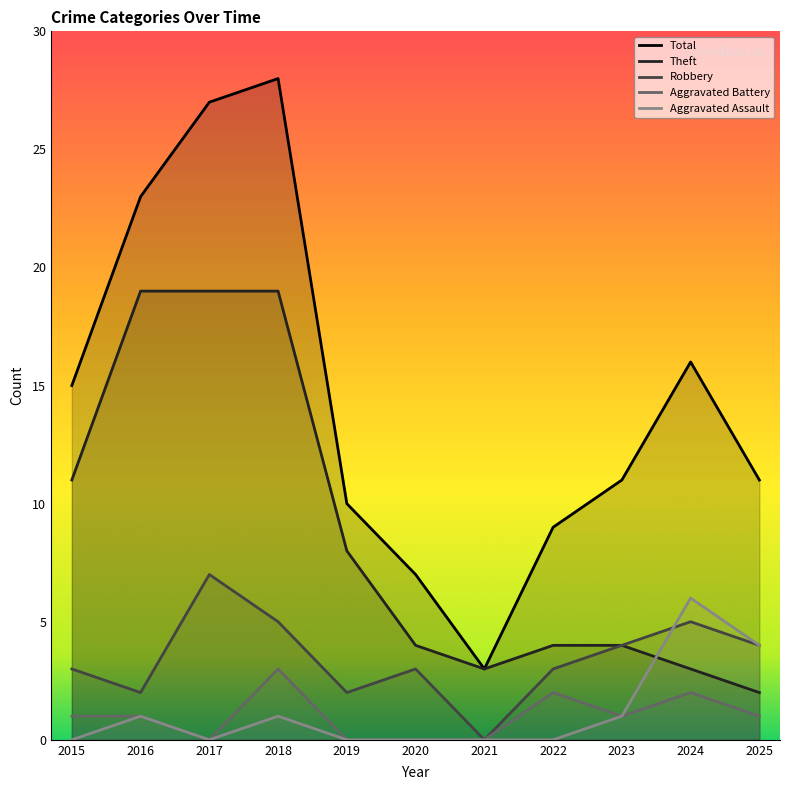

At how many categories does at least one series exceed 4?

10